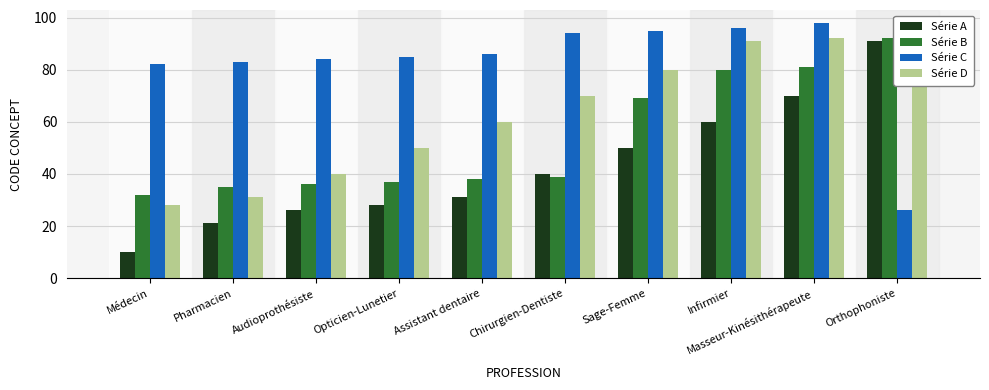

Rank the categories by Série A value from lowest to highest.

Médecin, Pharmacien, Audioprothésiste, Opticien-Lunetier, Assistant dentaire, Chirurgien-Dentiste, Sage-Femme, Infirmier, Masseur-Kinésithérapeute, Orthophoniste